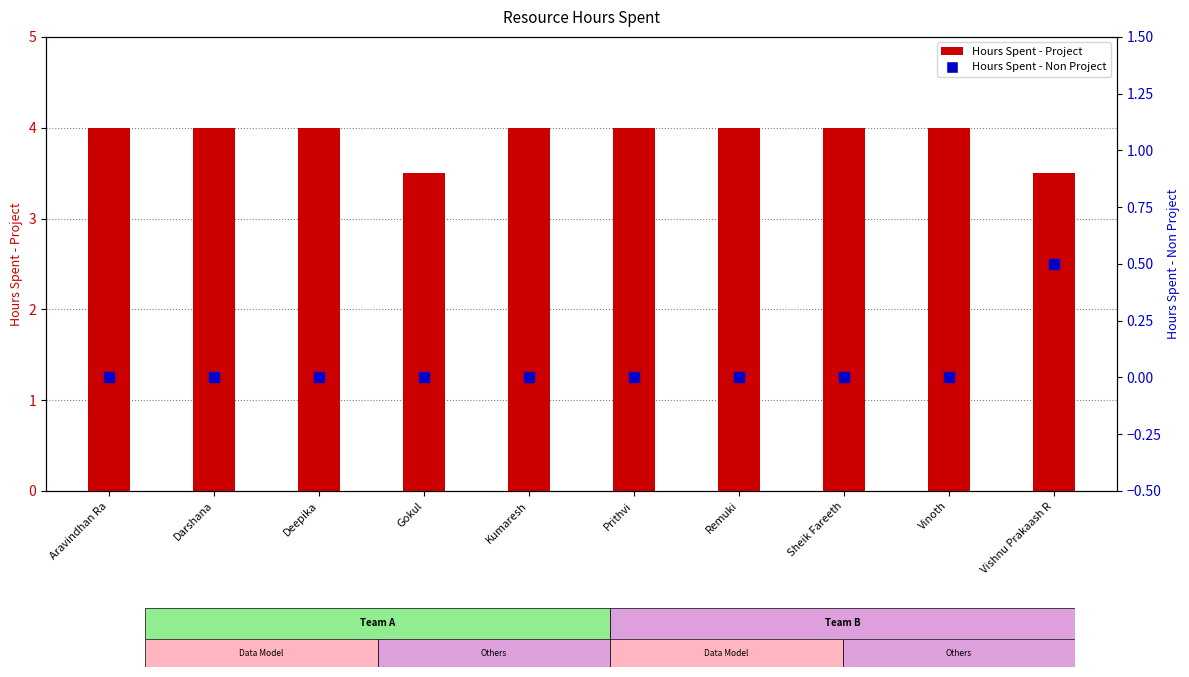

Which series has the largest total across all categories?

Hours Spent - Project